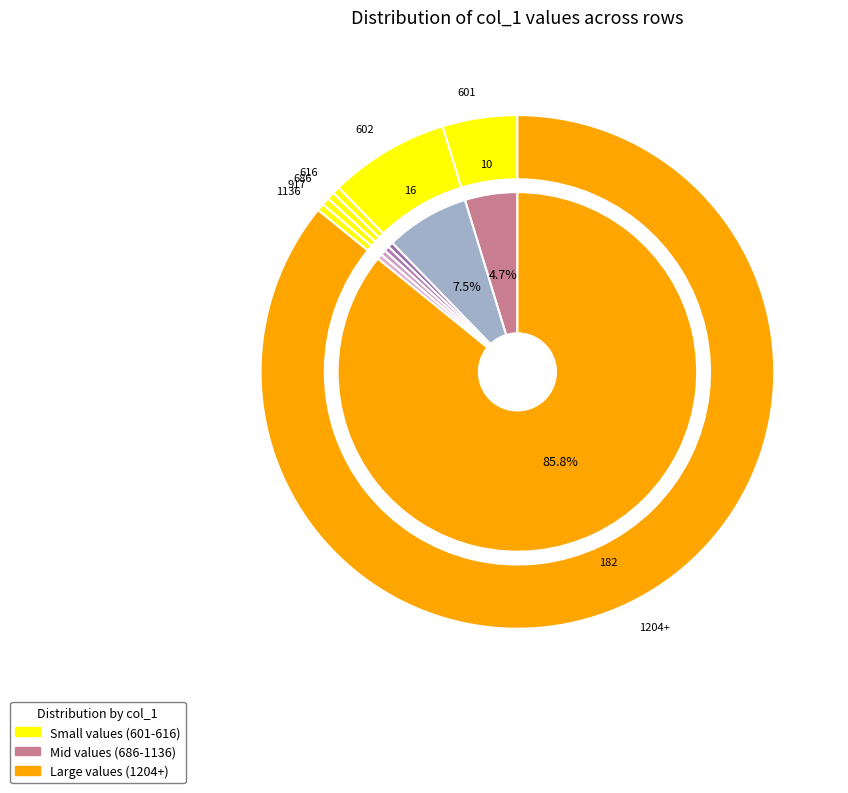

Is there a majority slice in this chart?

No